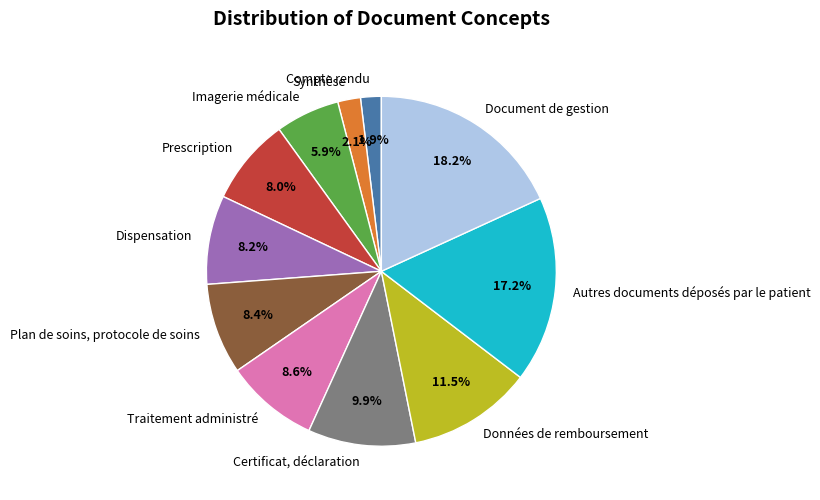

Which category has the biggest portion of the pie?

Document de gestion